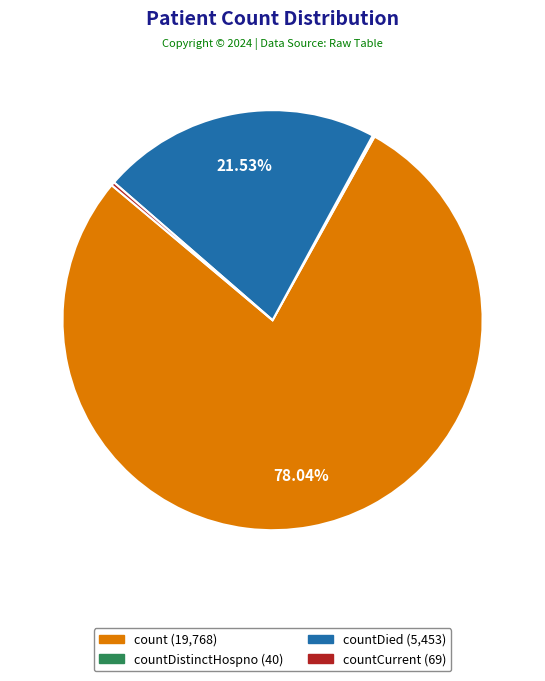

Is there a majority slice in this chart?

Yes